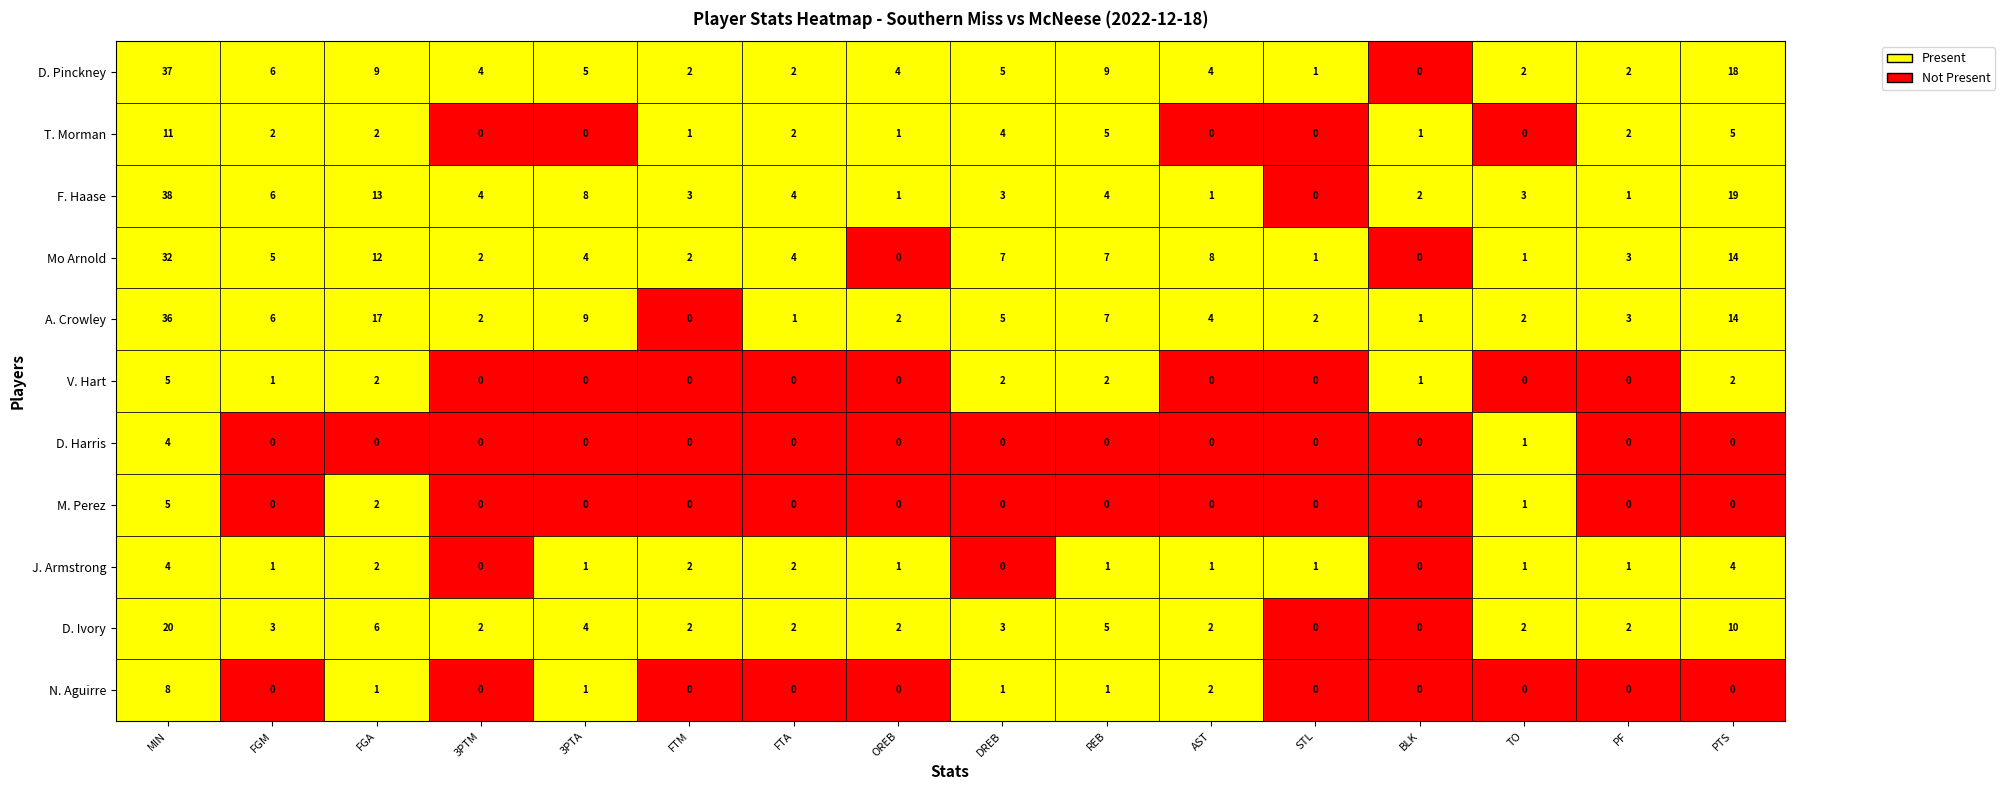

What is the difference between the second highest and minimum values in the Mo Arnold series?

14